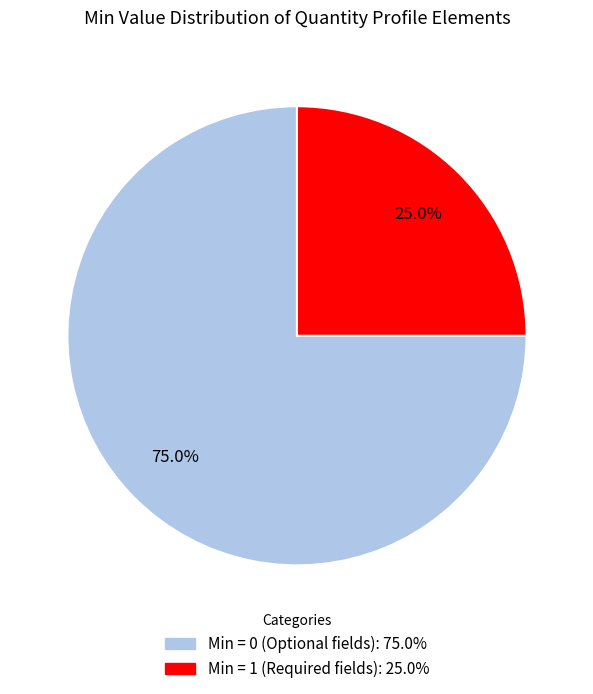

Is there a majority slice in this chart?

Yes